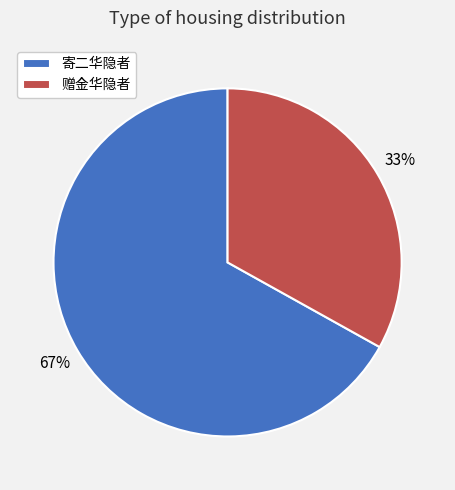

Which category has the smallest portion of the pie?

赠金华隐者